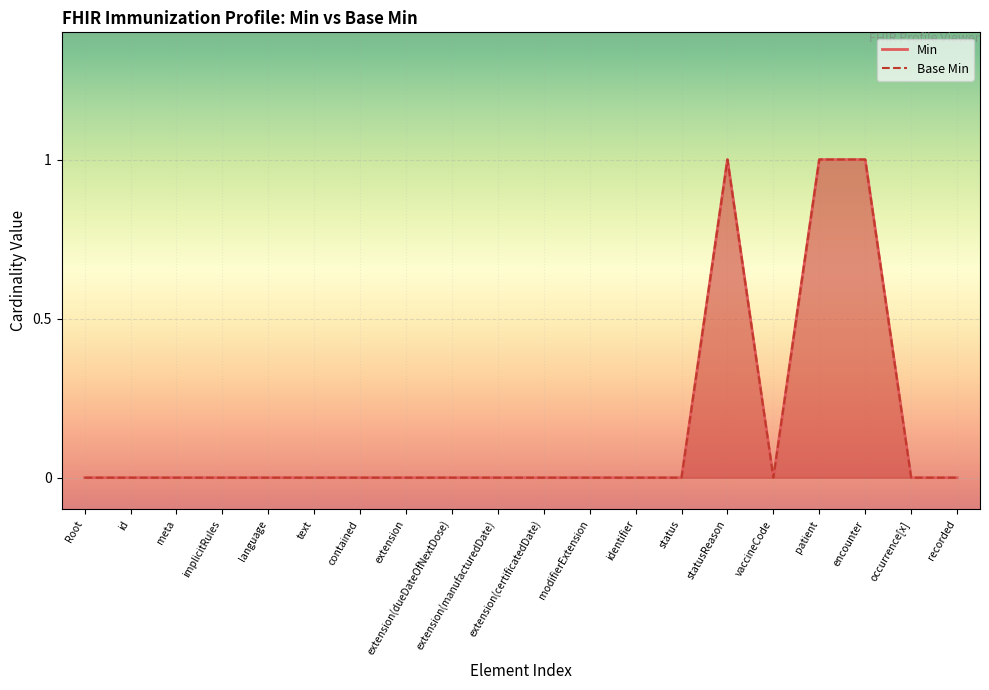

Which series has the largest total across all categories?

Min